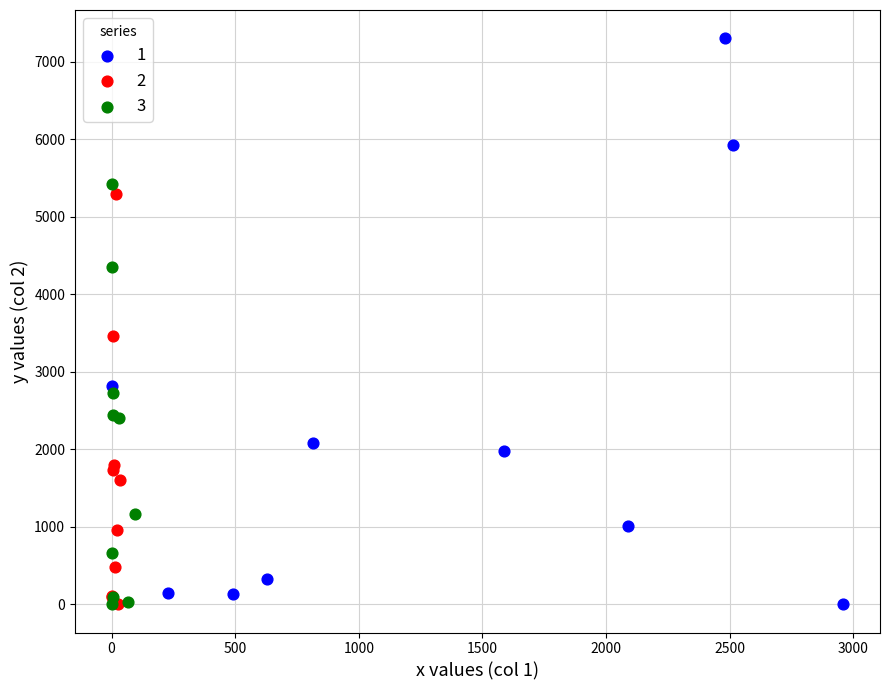

What are all the series names shown in the legend?

1, 2, 3